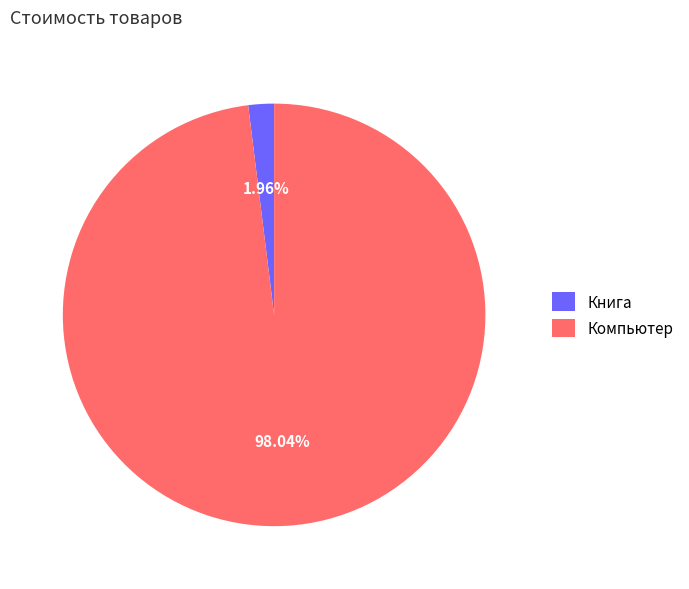

To the nearest percent, what is the difference between the Компьютер and Книга slice percentages?

96%